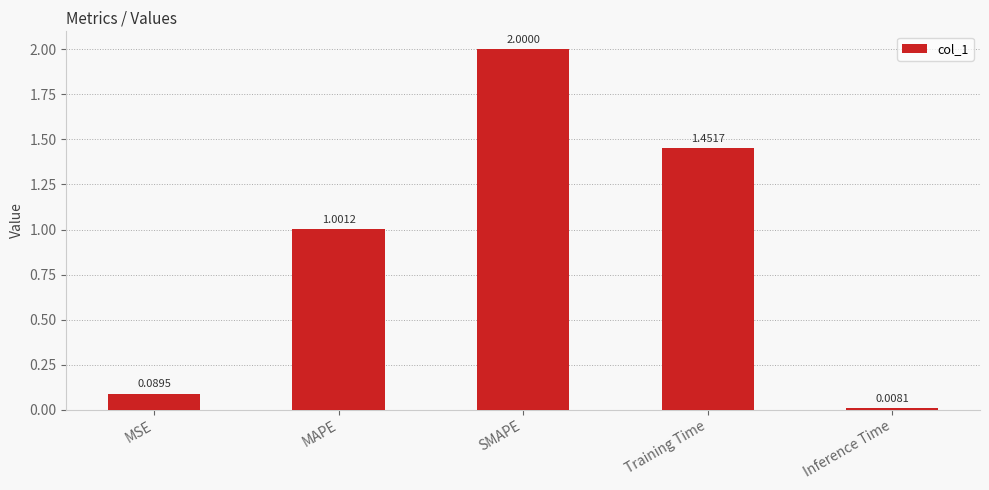

What is the label of the 2nd bar from the left?

MAPE